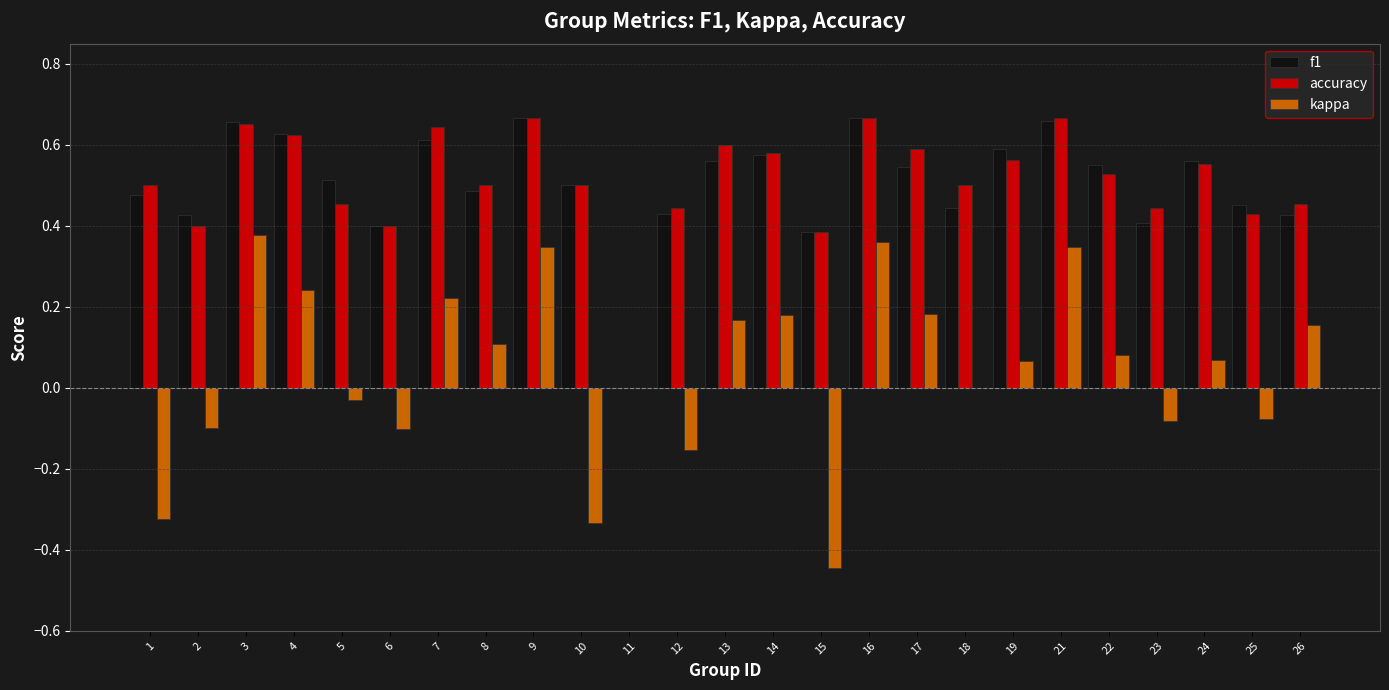

What is the sum of all f1 values?

12.6